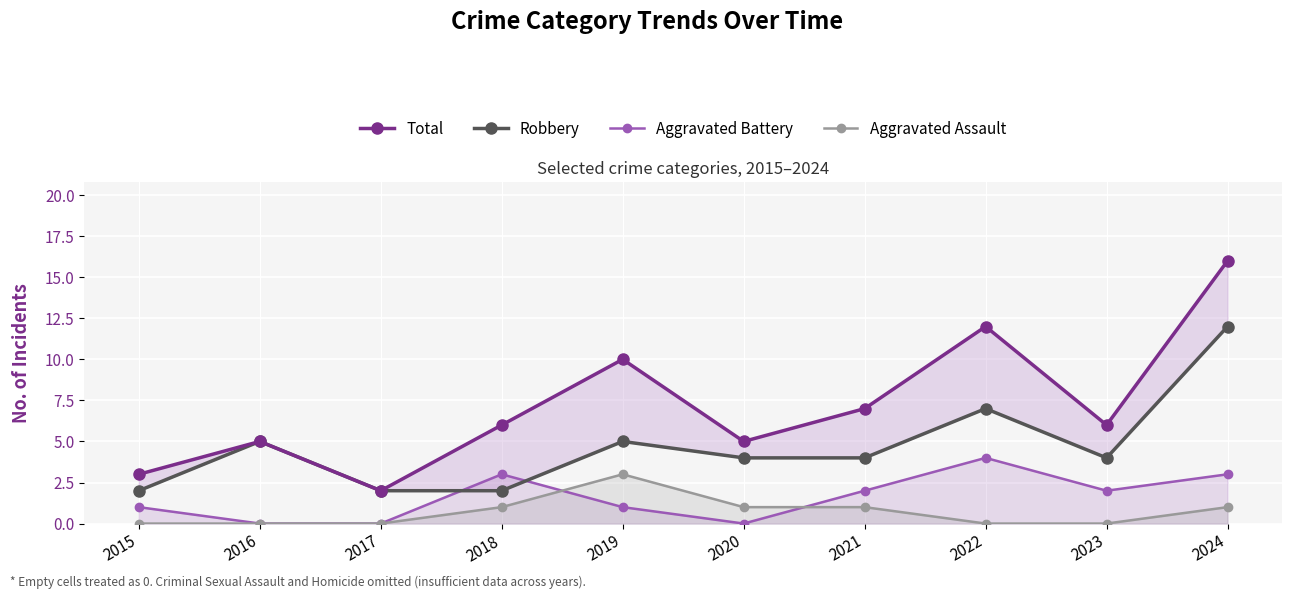

Is the value of Total at 2019 greater than the value of Robbery at 2017?

Yes